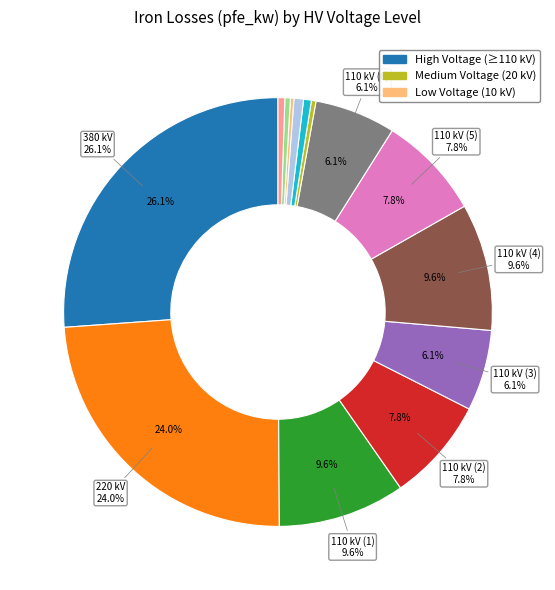

Is there a majority slice in this chart?

No